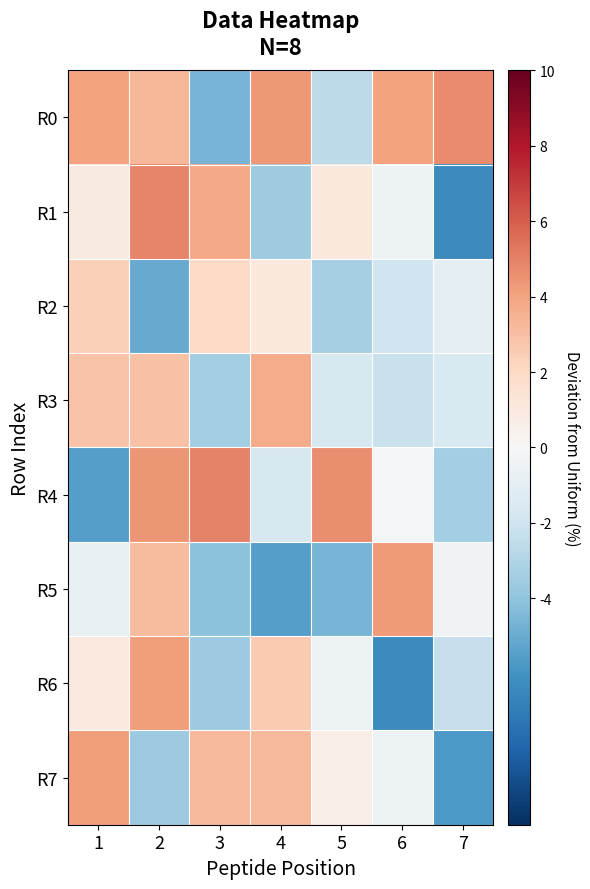

Between 3 and 6, which series saw the biggest shift?

R0